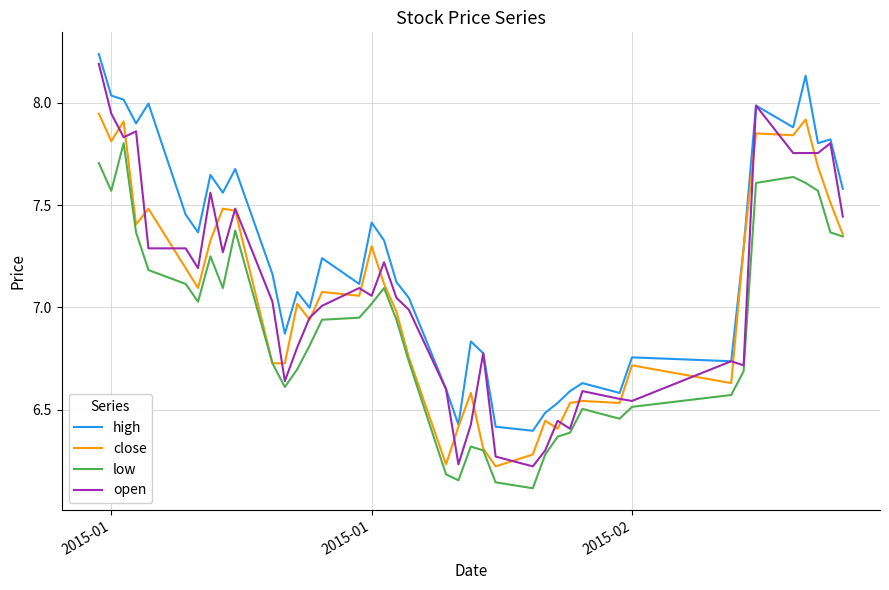

List the series in order of their peak value, highest first.

high, open, close, low